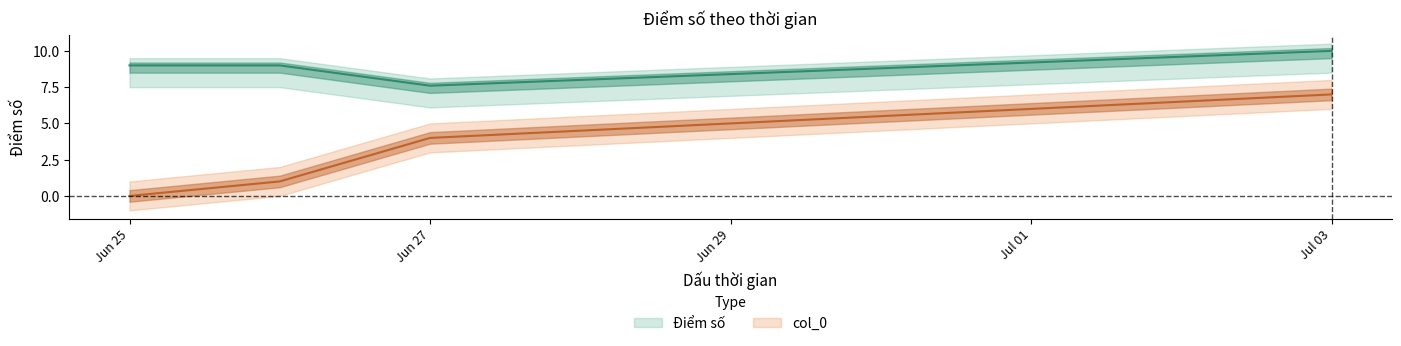

At which category does the chart reach its peak across all series?

2023-07-03